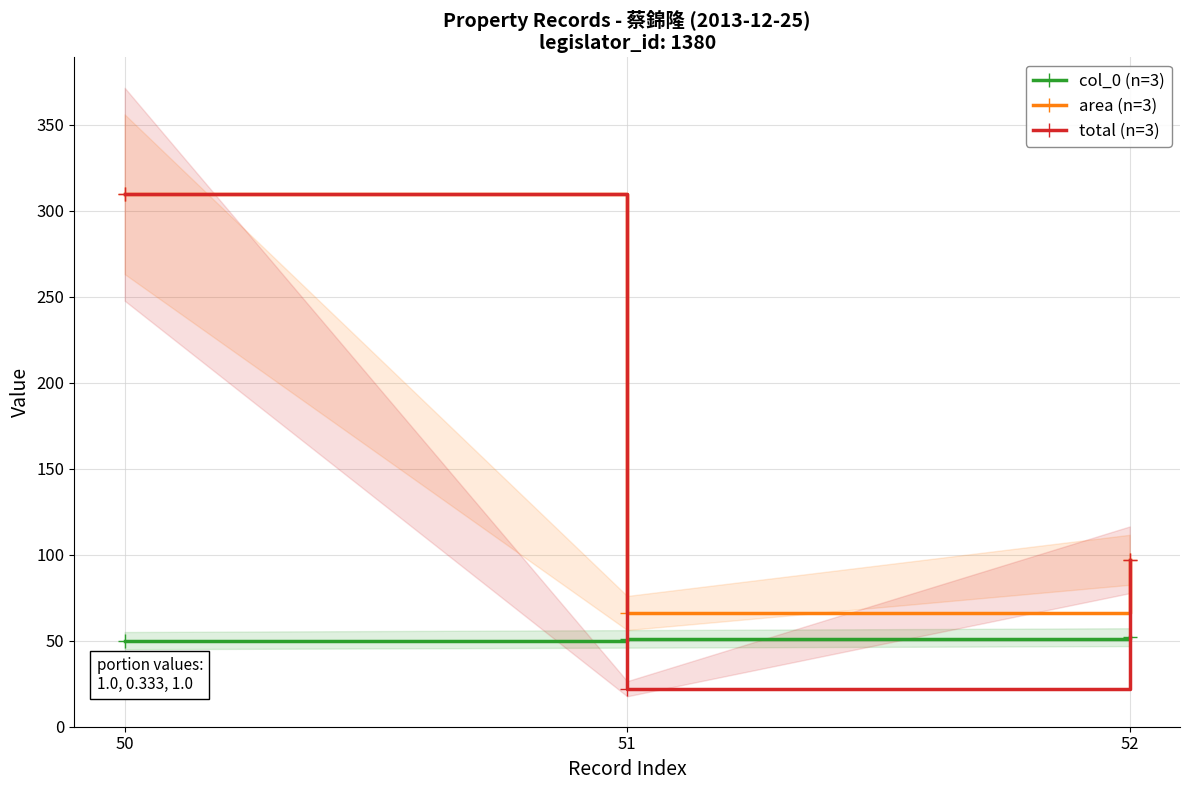

Rank the series at 52 from lowest to highest value.

col_0 (n=3), area (n=3), total (n=3)